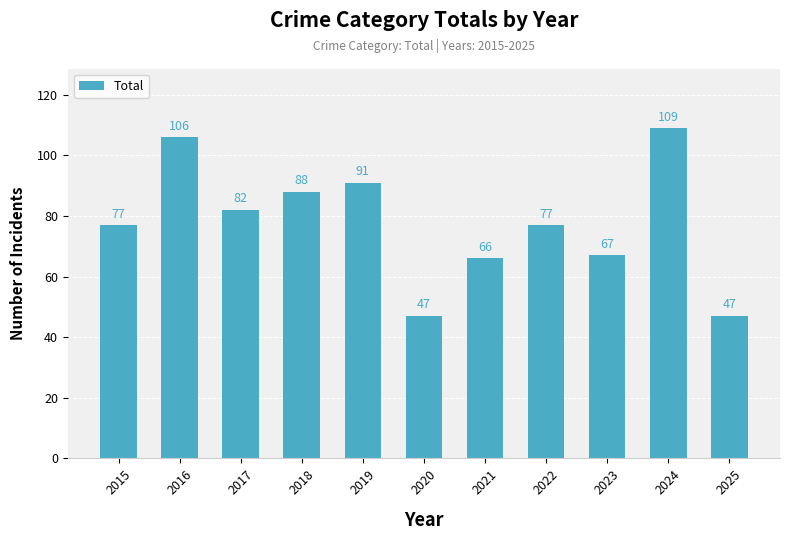

What is the difference between the values at 2020 and 2016?

59